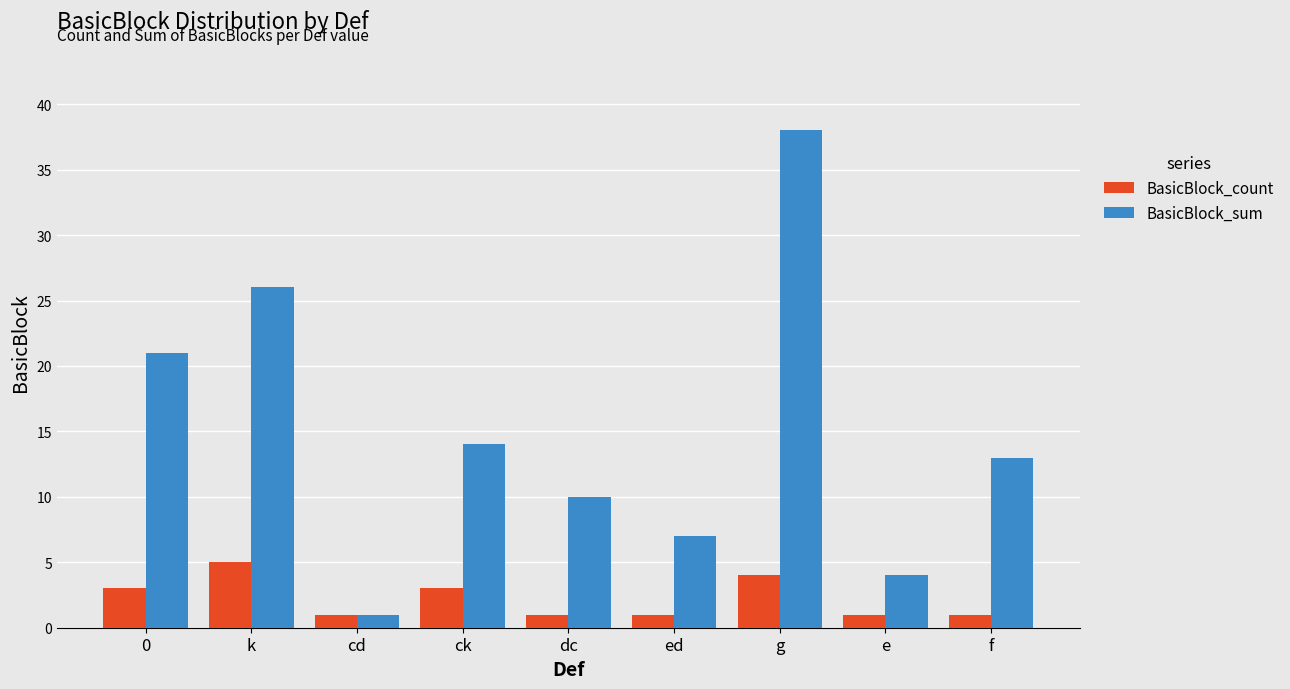

What is the maximum value shown in the chart?

38